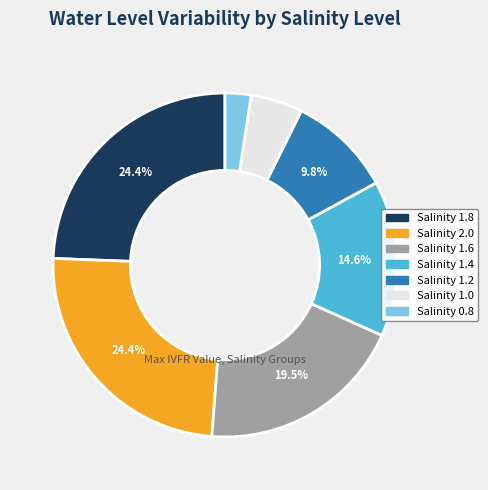

Does any single category account for the majority?

No